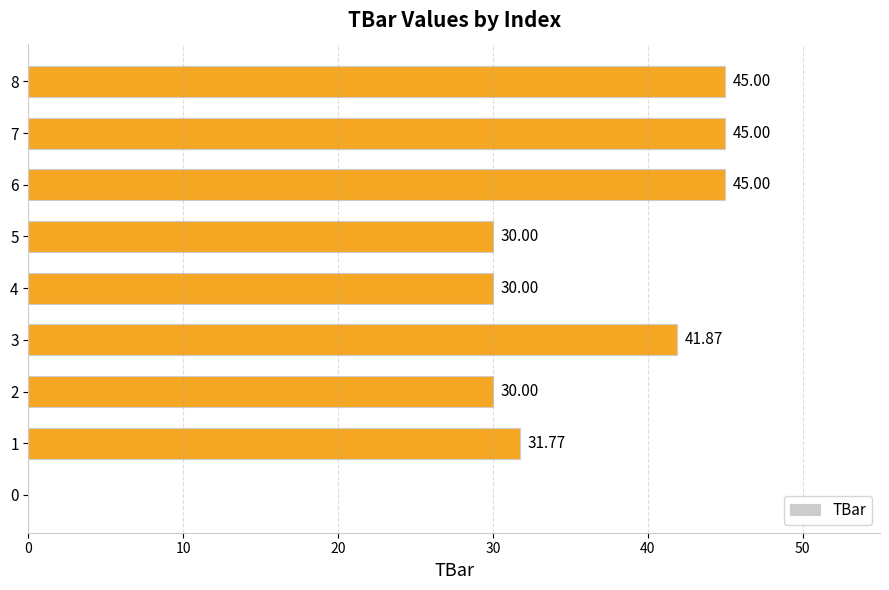

What is the ratio of the value at 8 to the value at 6?

1.0